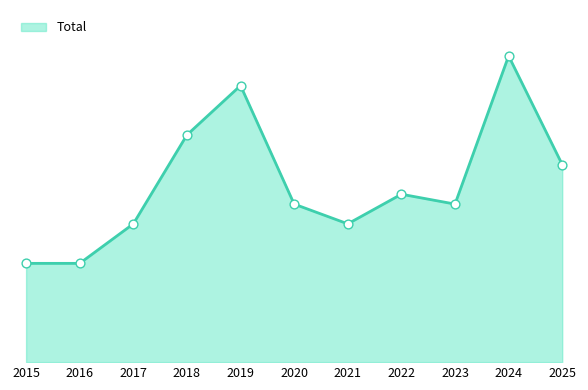

Which has a higher value, 2016 or 2019?

2019